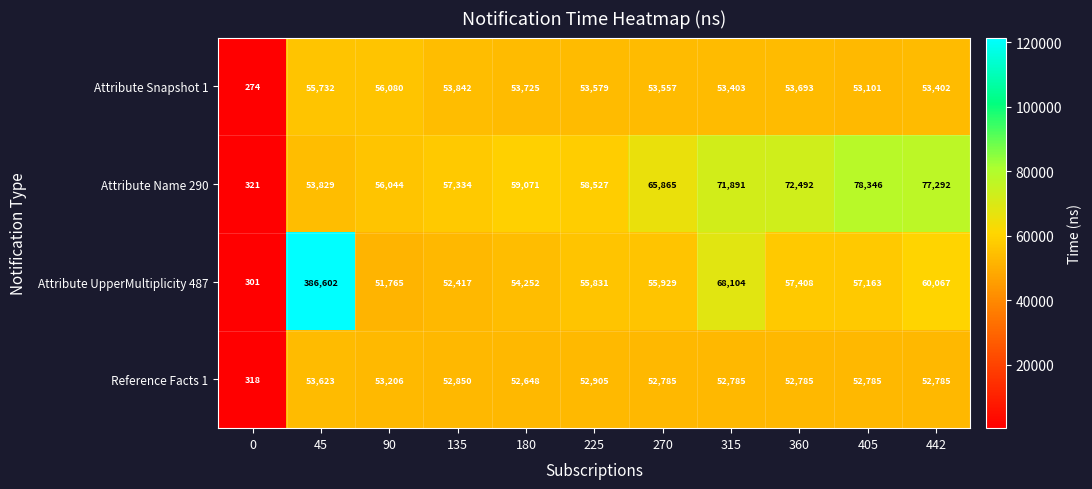

What is the difference between the highest and lowest values at 270?

13080